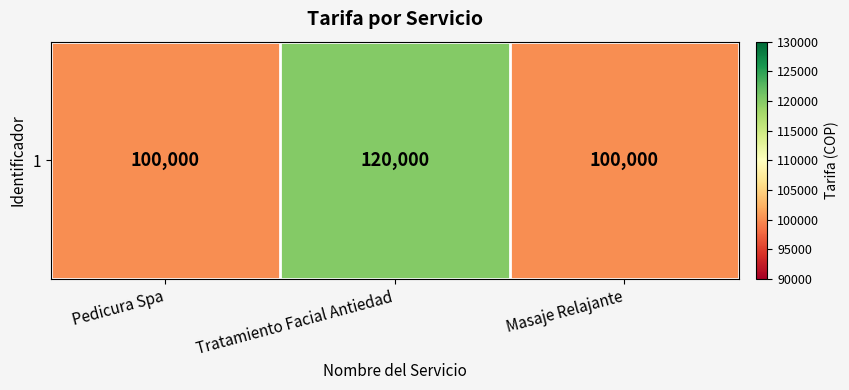

Reading left to right, transcribe all the data shown in this chart.

Pedicura Spa=100000	Tratamiento Facial Antiedad=120000	Masaje Relajante=100000